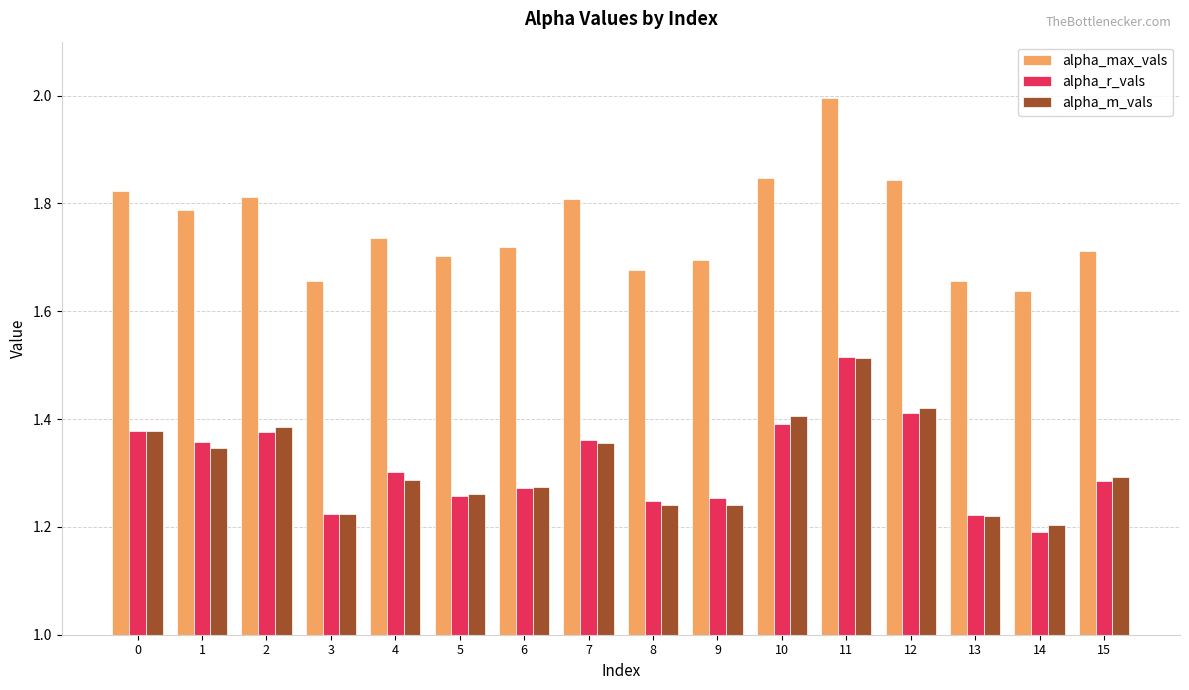

What is the greatest value displayed?

2.0